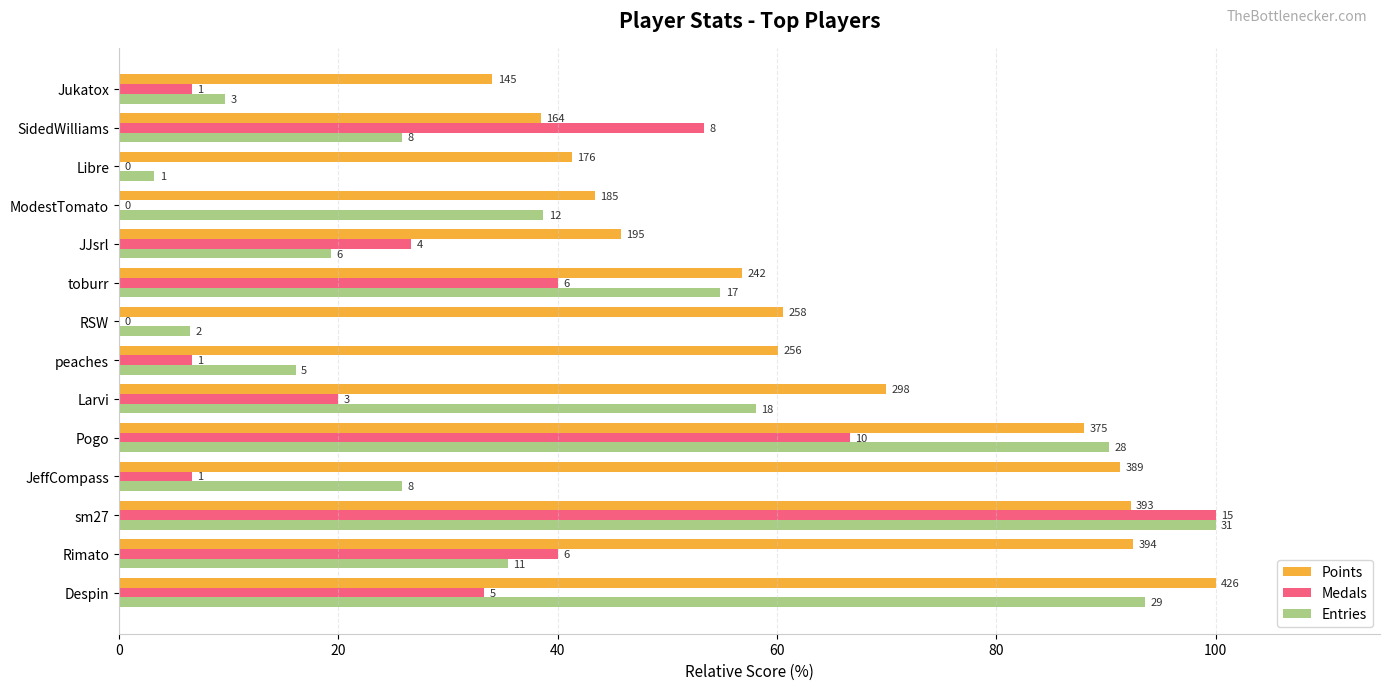

What are all the series names shown in the legend?

Points, Medals, Entries